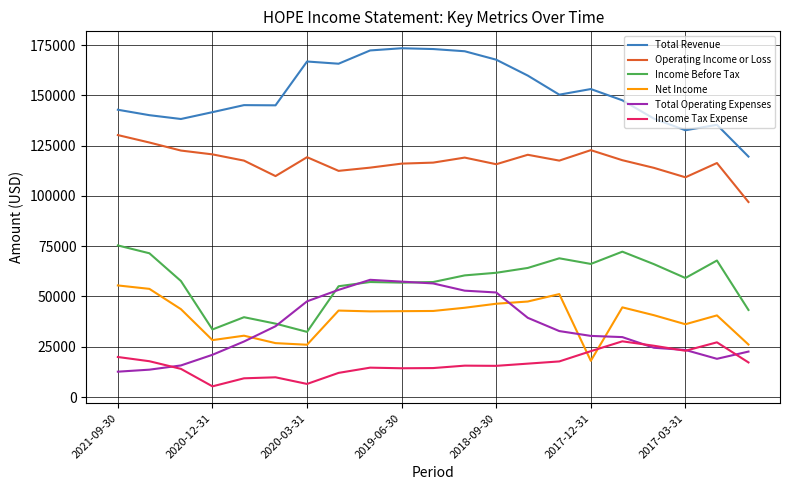

Which series ends up on top after the final intersection of Income Tax Expense and Net Income?

Net Income